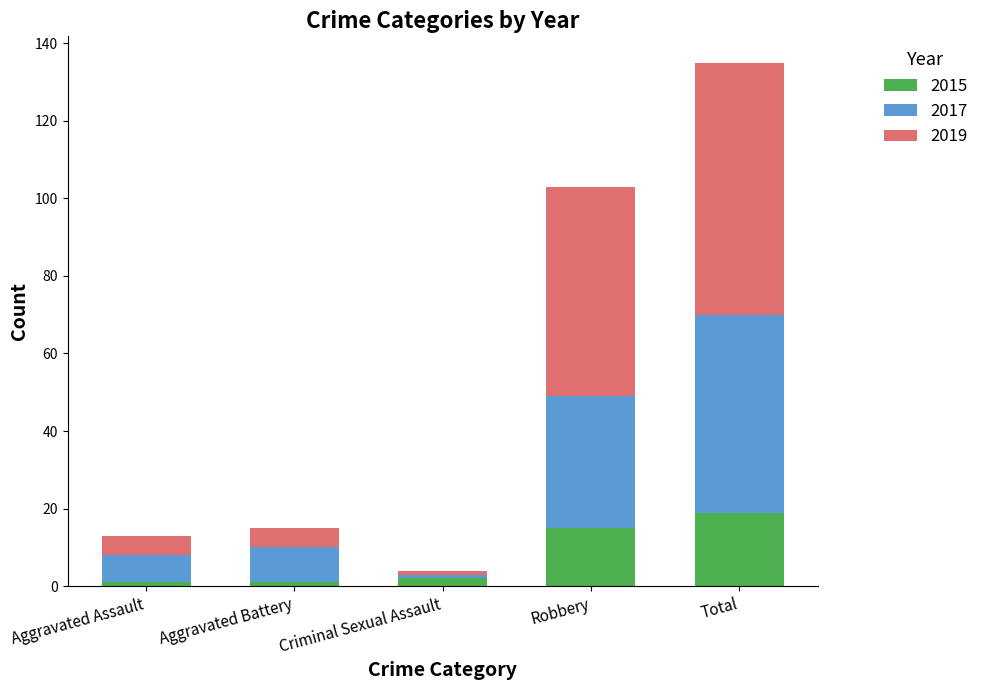

What is the sum of all 2015 values?

38